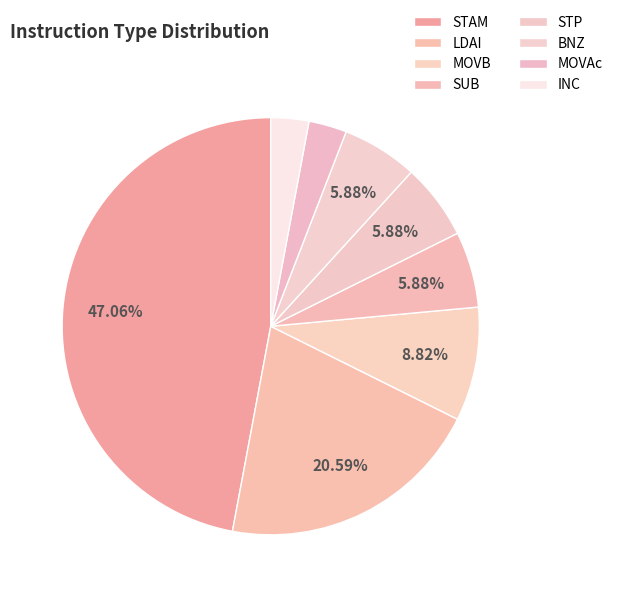

Does any single category account for the majority?

No